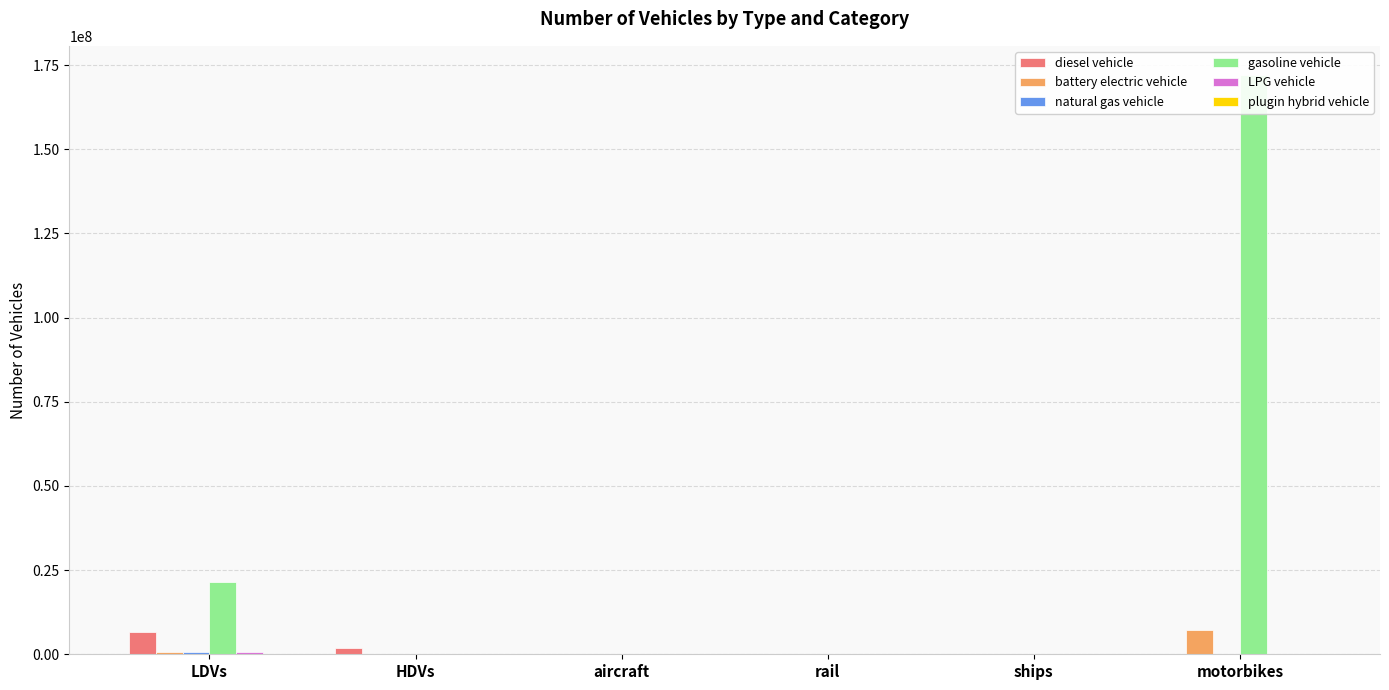

Reading left to right, what are all the values shown in this chart?

diesel vehicle: 6713880.6	1827031.0	551.2	3100.9	101.0	0.0
battery electric vehicle: 572938.3	7963.4	0.0	3240.4	0.0	7084729.7
natural gas vehicle: 790583.8	25264.0	0.0	0.0	0.0	0.0
gasoline vehicle: 21349037.2	0.0	0.0	0.0	0.0	172095786.2
LPG vehicle: 790583.8	0.0	0.0	0.0	0.0	0.0
plugin hybrid vehicle: 0.0	0.0	0.0	0.0	0.0	0.0